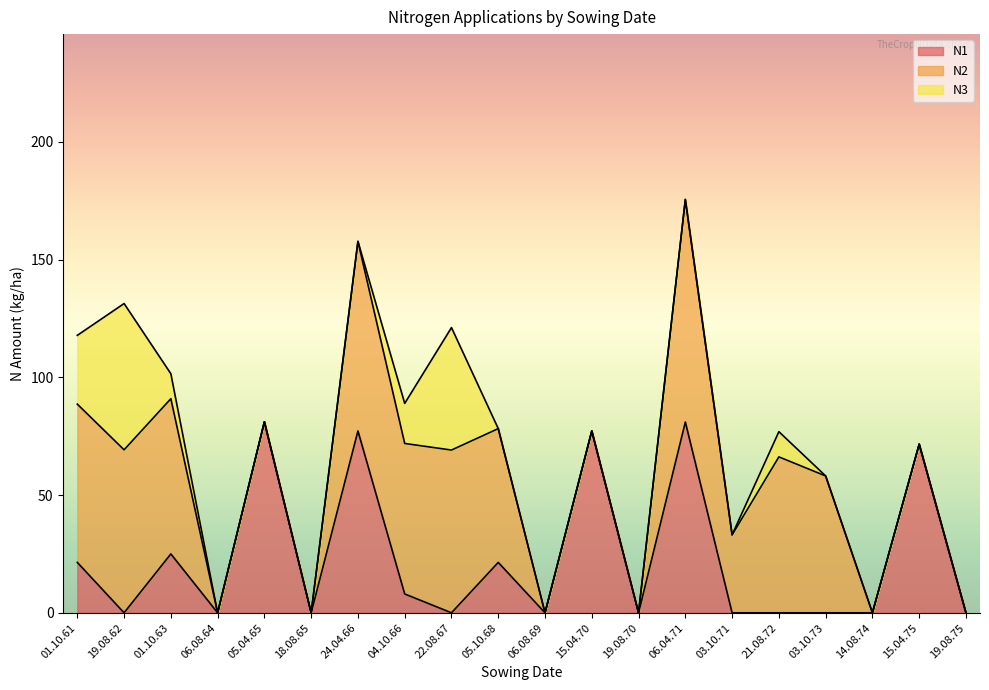

Rank the categories by N1 value from highest to lowest.

05.04.65, 06.04.71, 24.04.66, 15.04.70, 15.04.75, 01.10.63, 01.10.61, 05.10.68, 04.10.66, 19.08.62, 06.08.64, 18.08.65, 22.08.67, 06.08.69, 19.08.70, 03.10.71, 21.08.72, 03.10.73, 14.08.74, 19.08.75